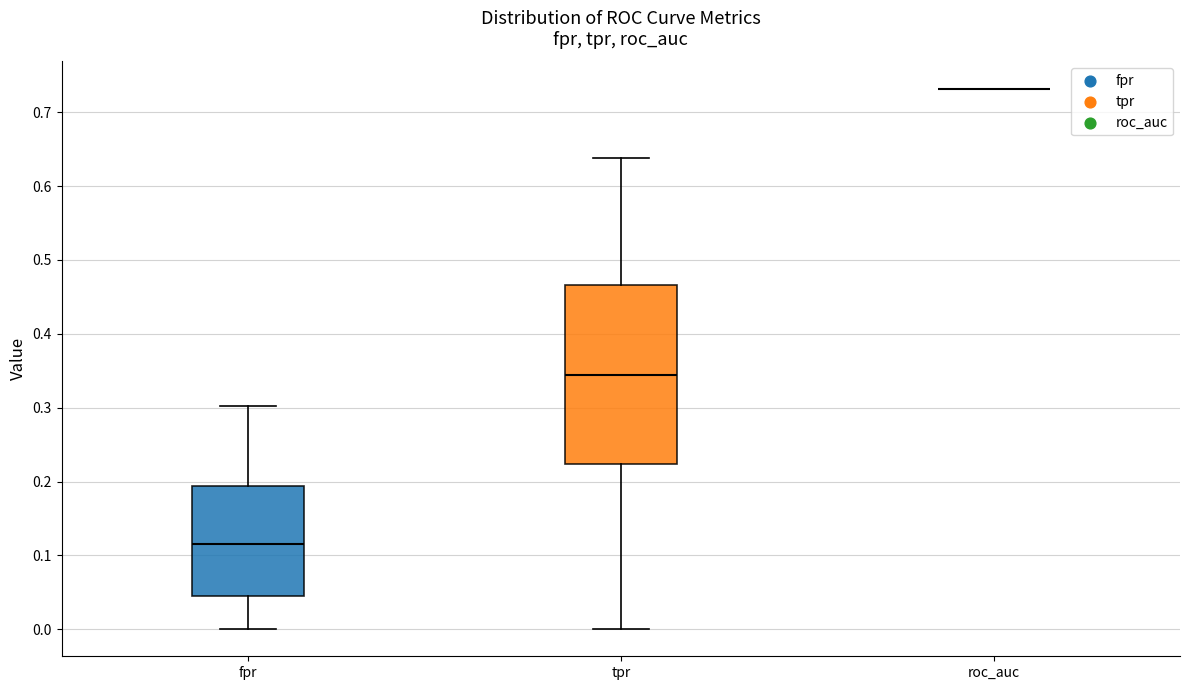

Reading left to right, transcribe this box plot: for each box, give where its median line is, the range the box spans, and where its two whiskers end, as read against the y-axis. The values are not printed on the chart, so give them approximately, as read against the axis.

fpr: median 0.12, box 0.05 to 0.19, whiskers 0.00 to 0.30
tpr: median 0.34, box 0.22 to 0.47, whiskers 0.00 to 0.64
roc_auc: box collapsed to a line at 0.73, whiskers 0.73 to 0.73